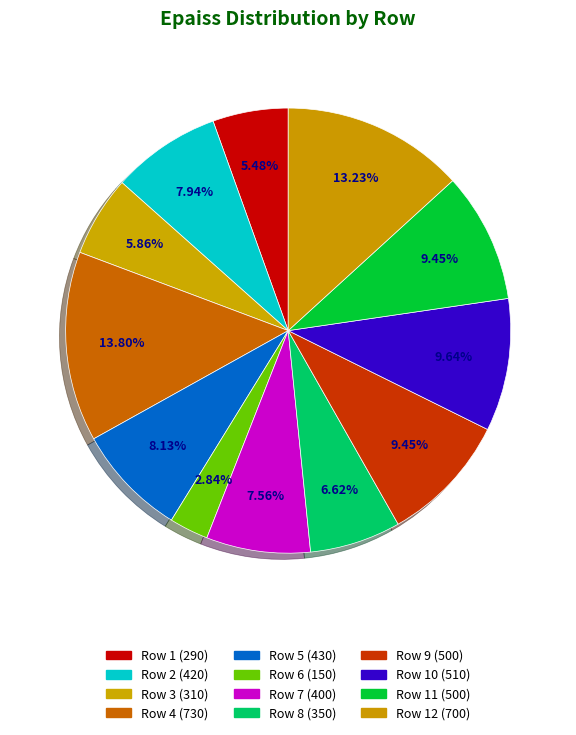

Which slice is the smallest?

Row 6